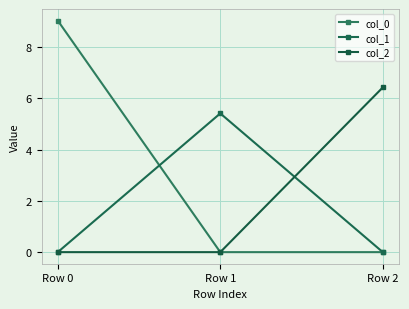

Which series has the largest range (max minus min)?

col_0